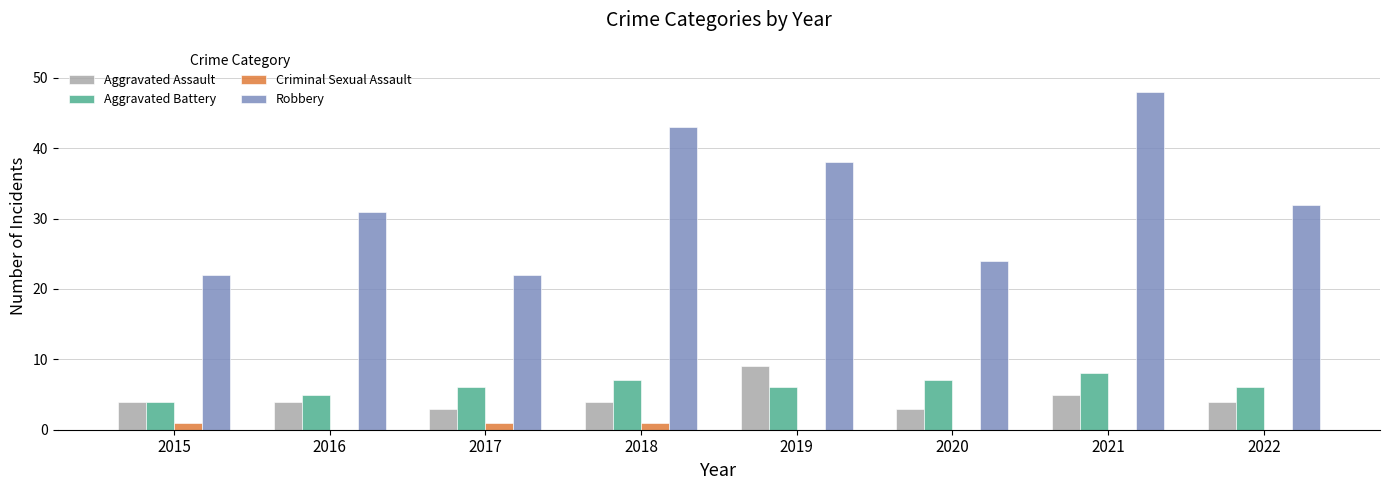

What is the sum of the Robbery values at 2020 and 2019?

62